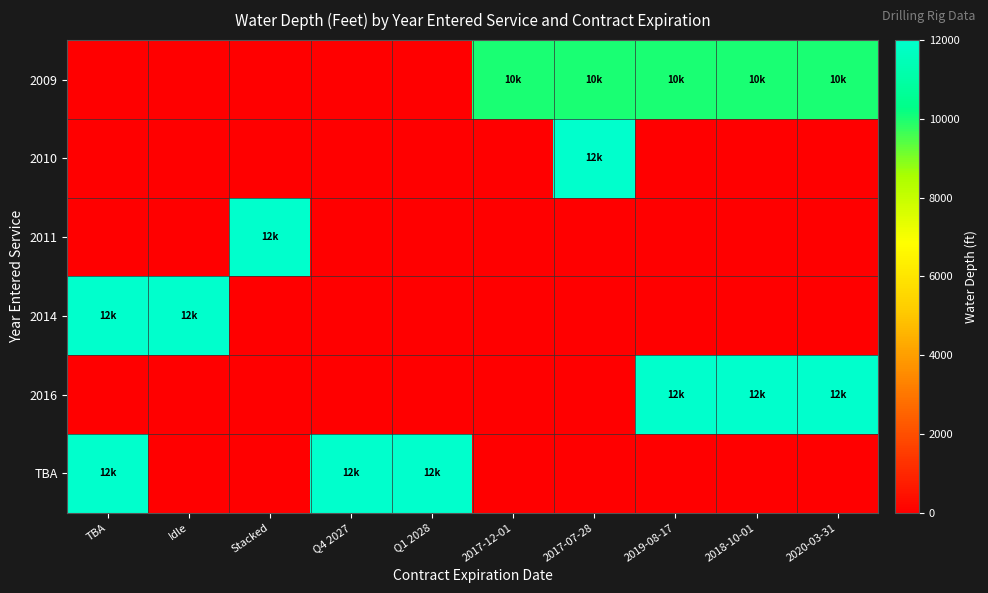

What is the difference between the highest and lowest values at 2017-12-01?

10000